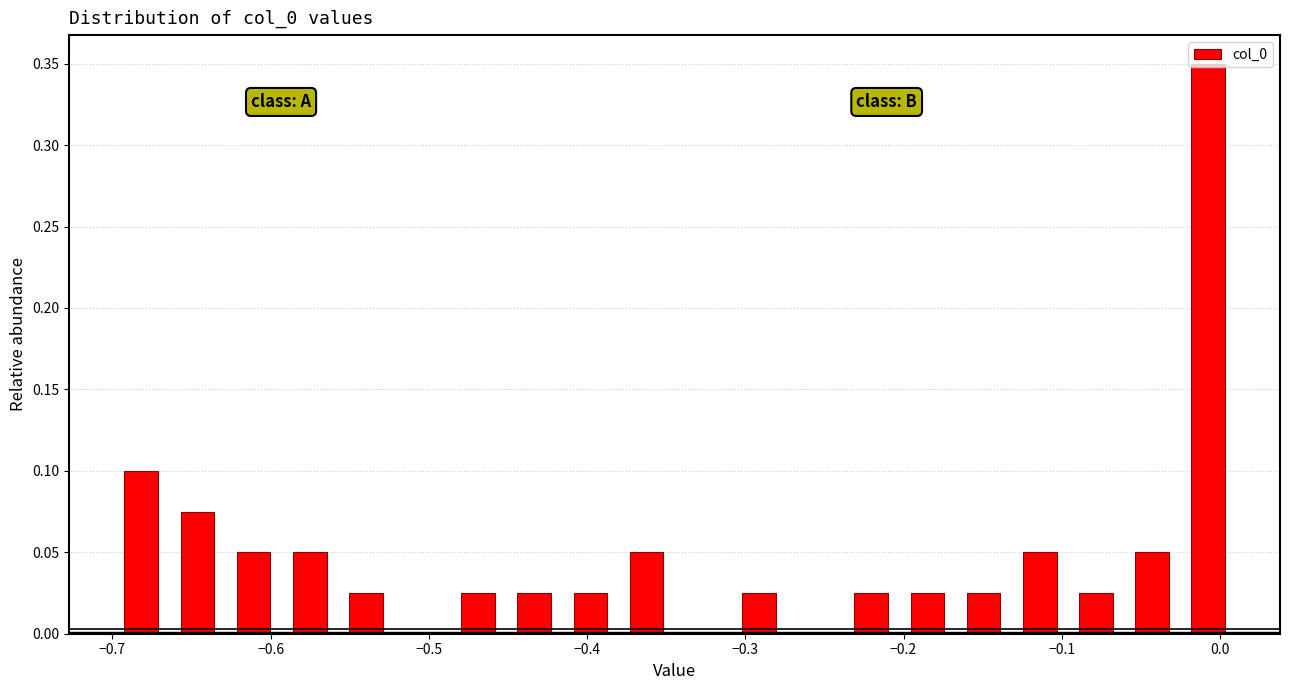

Read against the x-axis, roughly where is the centre of the tallest bar?

-0.01